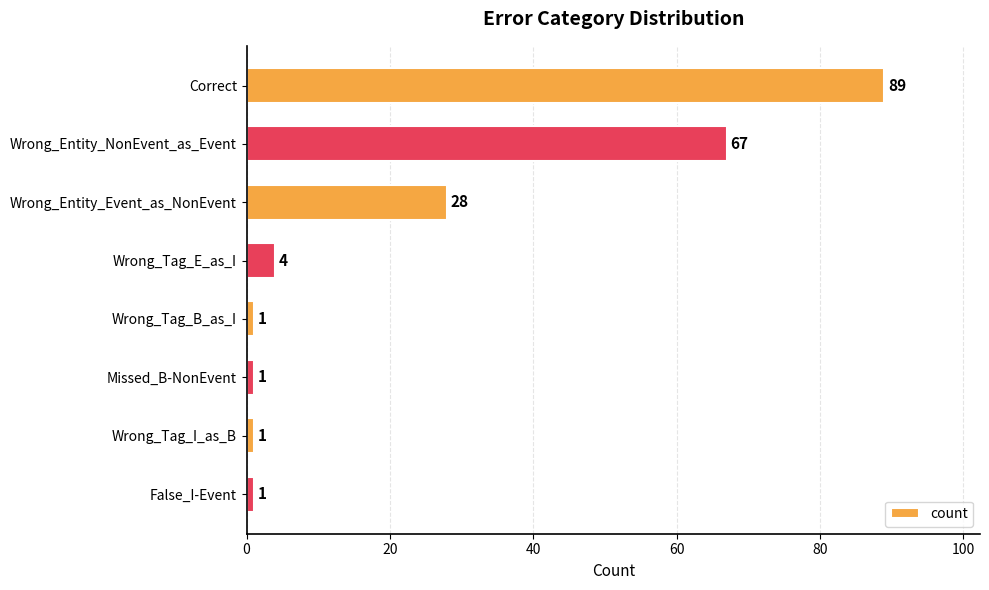

Reading bottom to top, extract all data points from this chart.

1	1	1	1	4	28	67	89